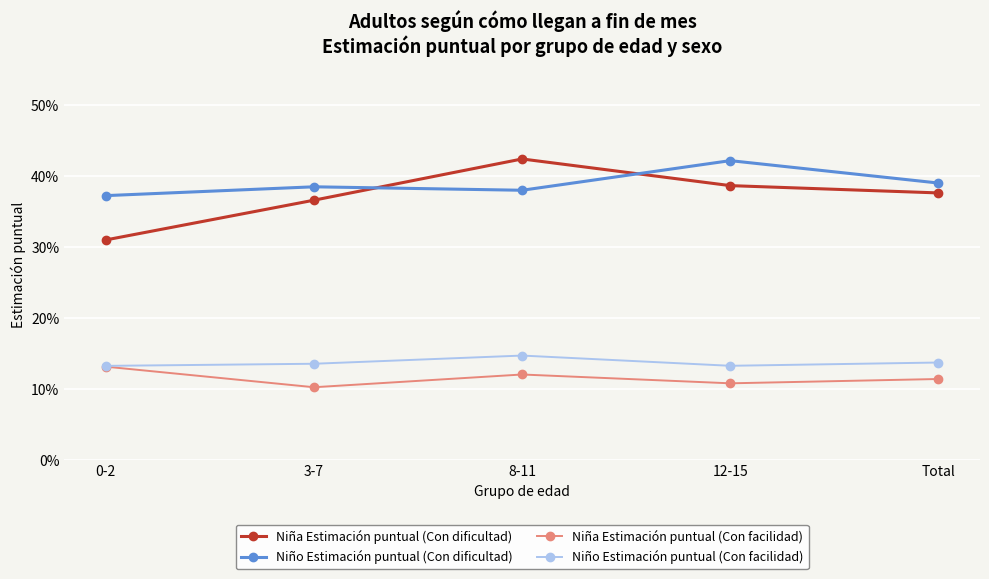

What is the smallest value displayed?

0.1